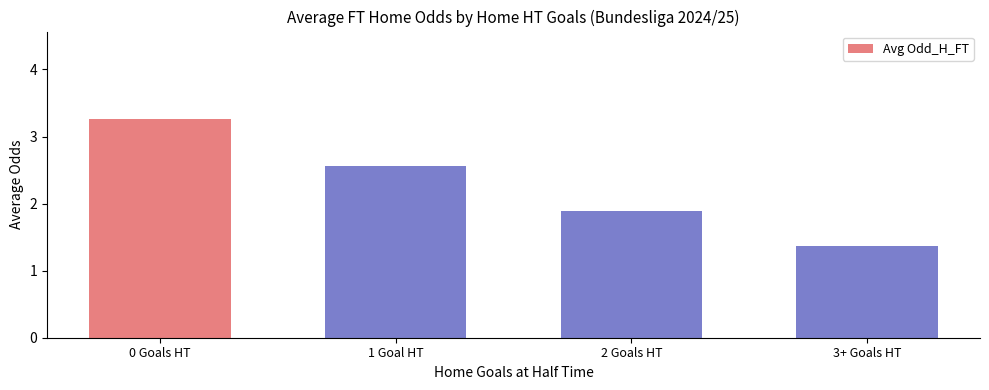

Where is the data nearest to the value 2?

2 Goals HT